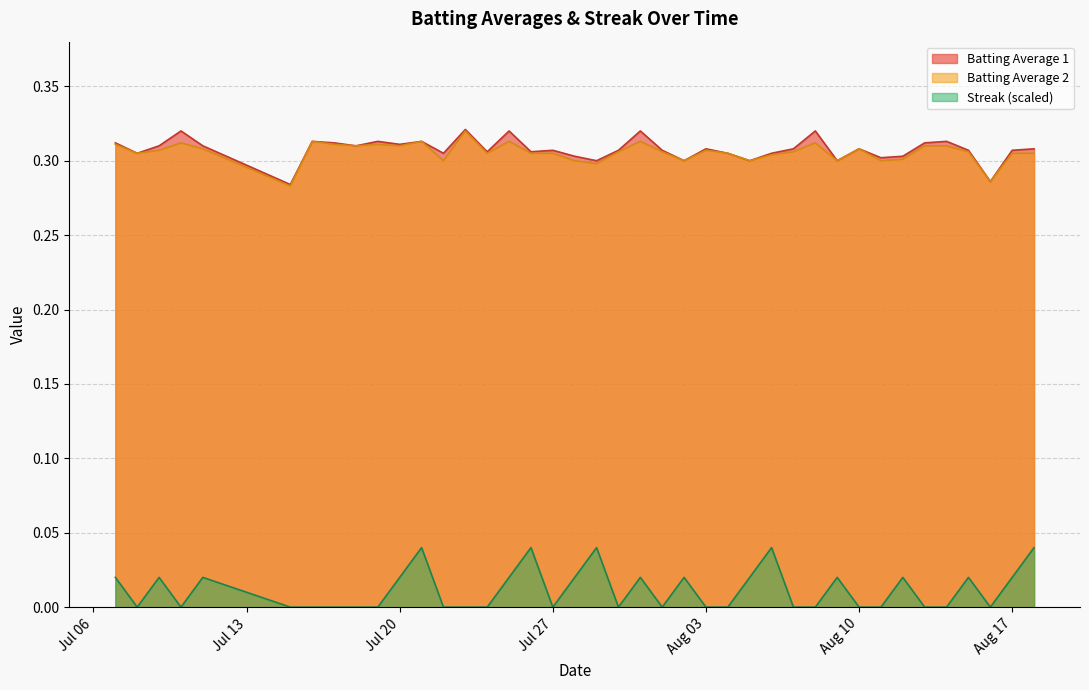

List the series in order of their peak value, lowest first.

Streak, Batting Average 2, Batting Average 1